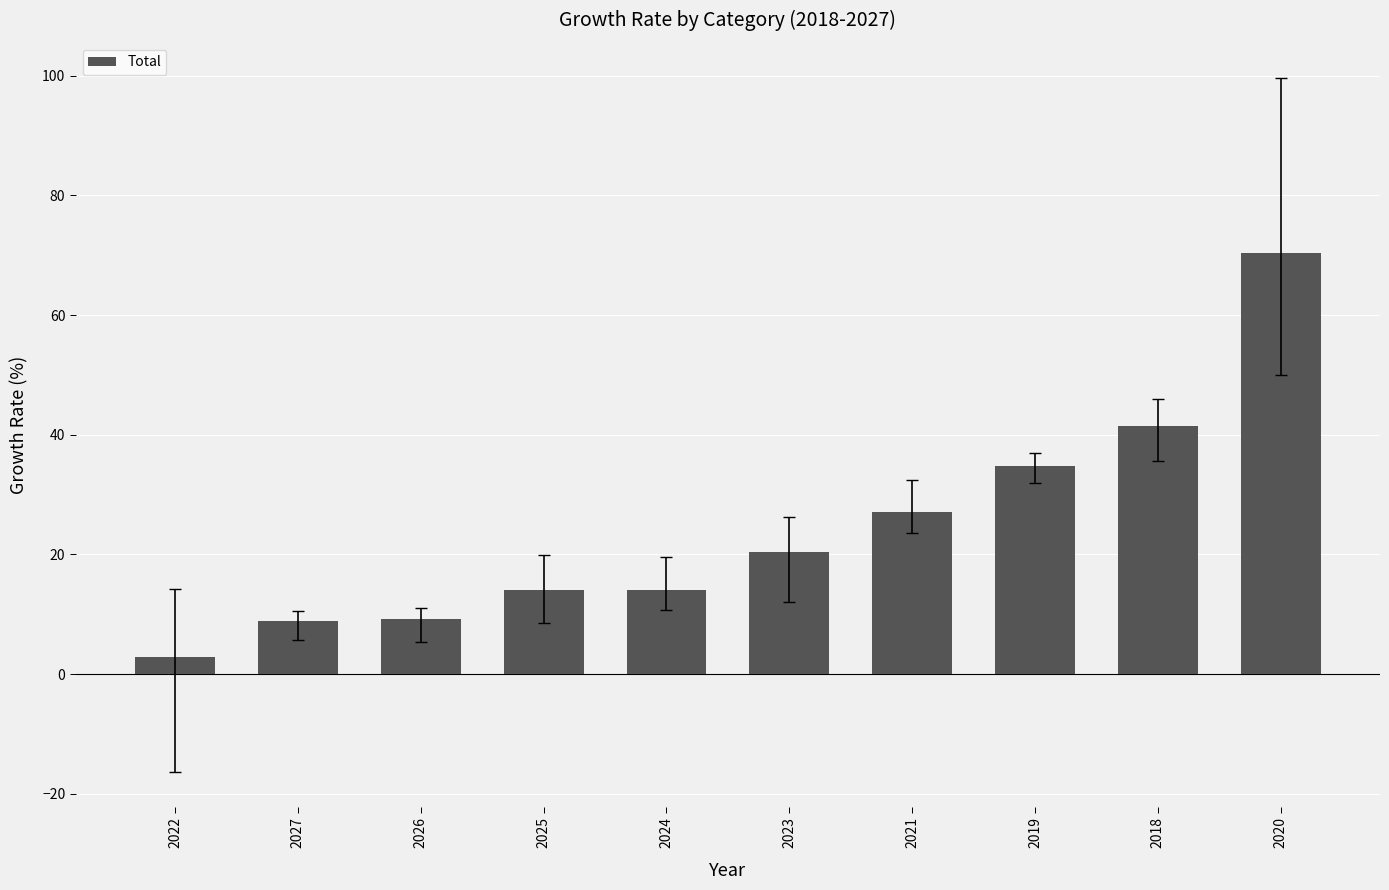

What is the value of the 9th bar from the left?

41.4